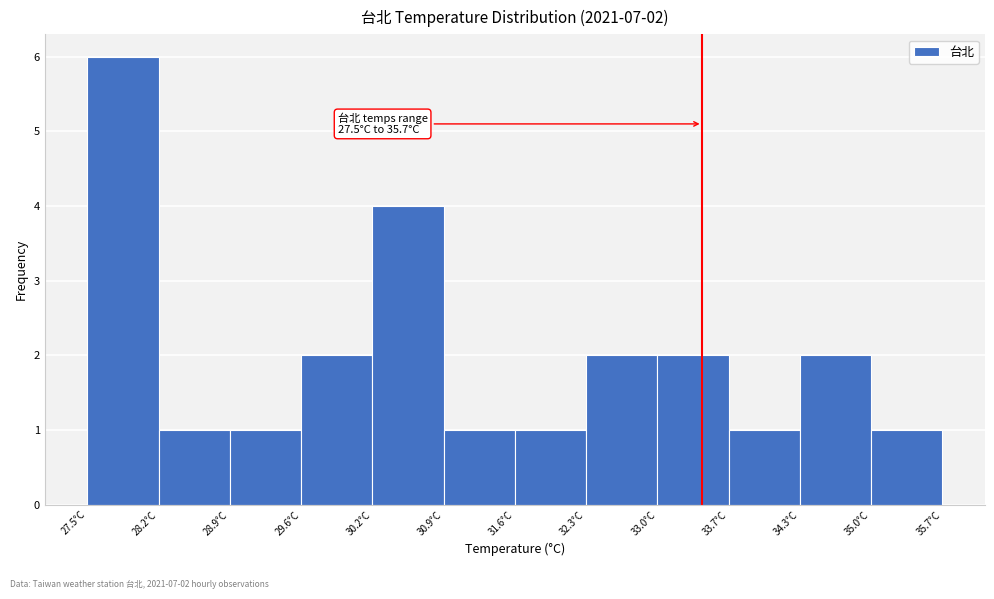

Which range on the x-axis has the tallest bar?

27.5 to 28.2